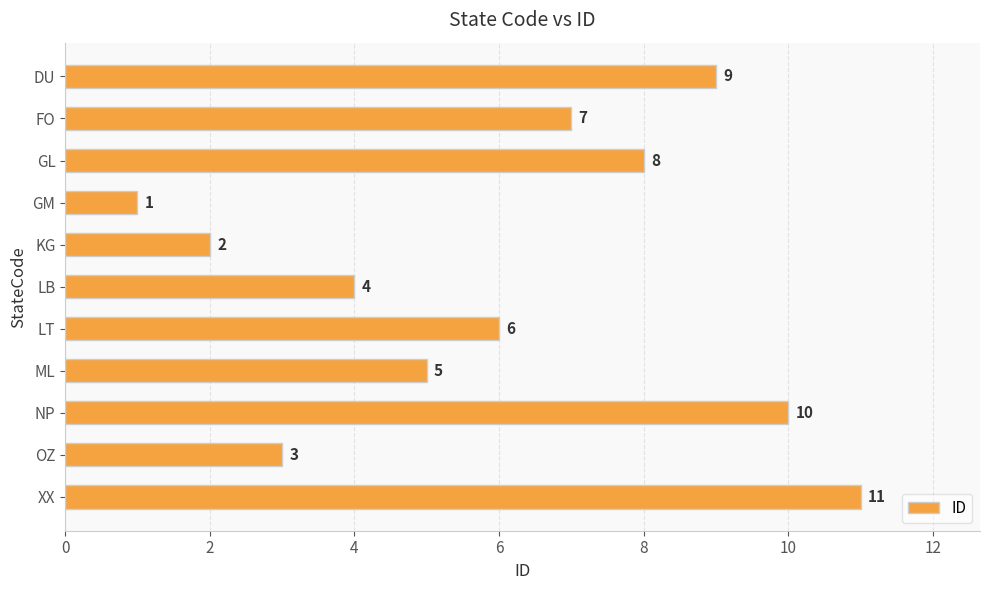

Which has a higher value, KG or OZ?

OZ